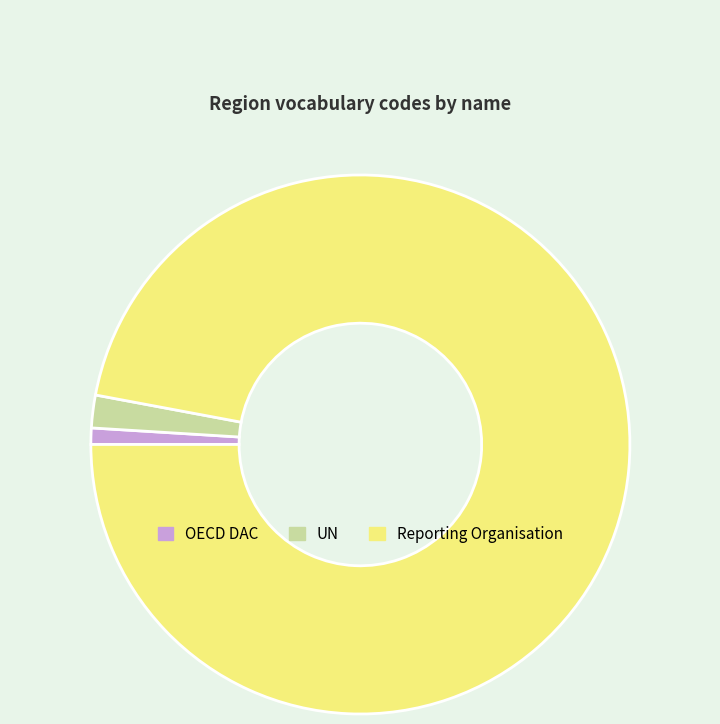

How many slices are in this pie chart?

3